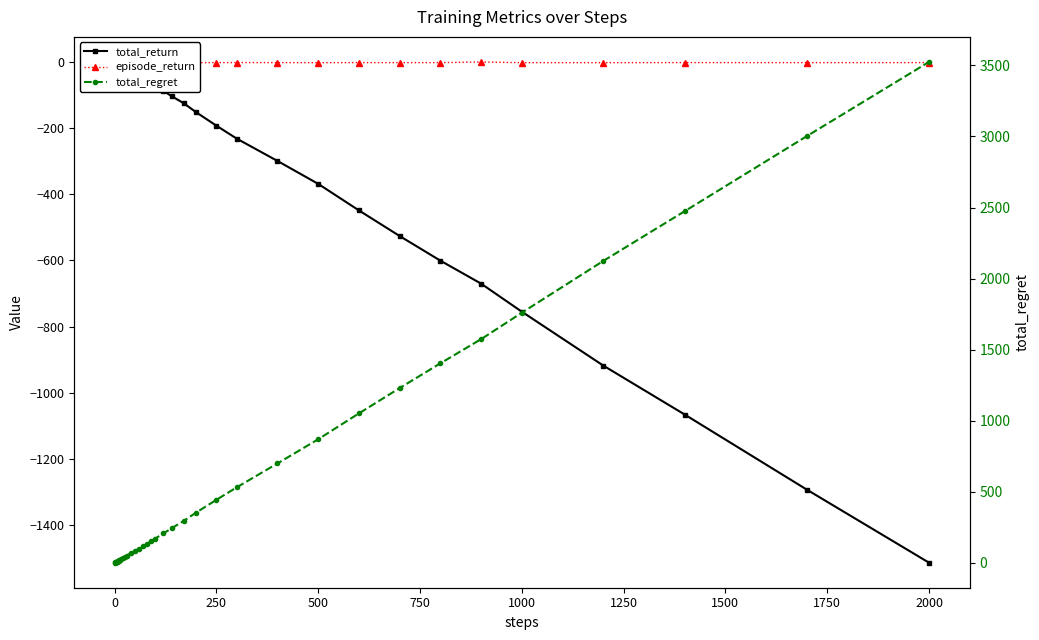

What is the difference between the maximum and second lowest values in the episode_return series?

2.3